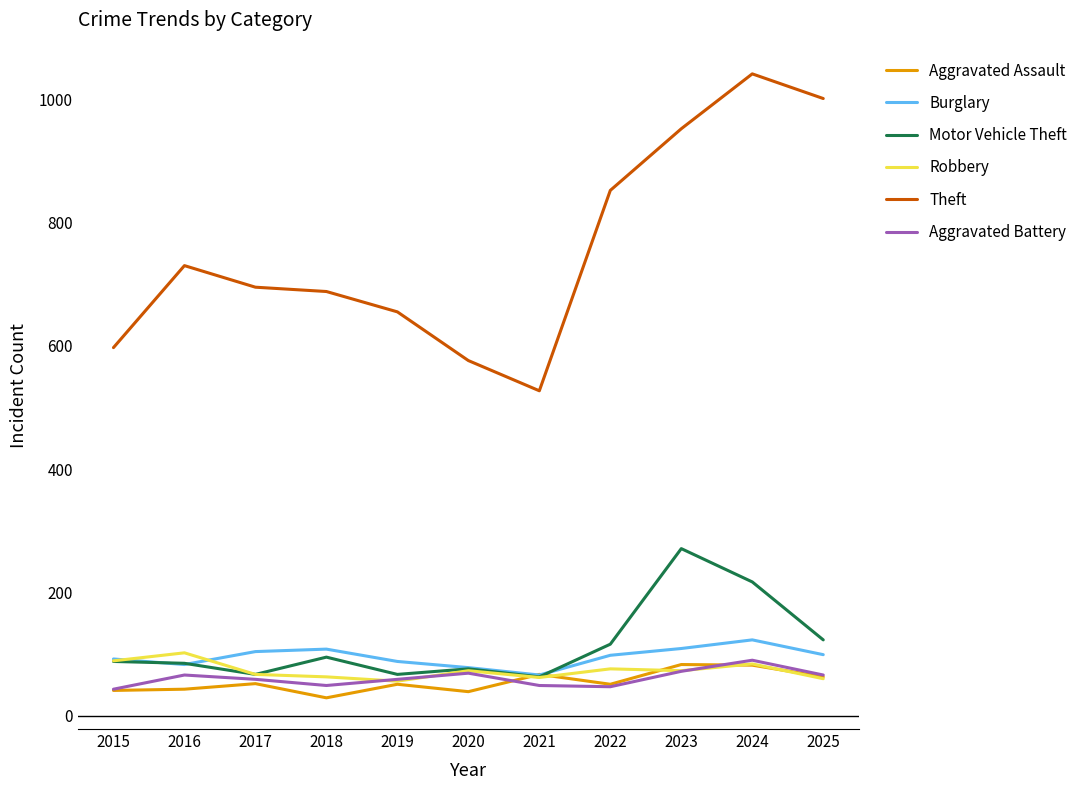

Which category has the highest value across all series?

2024